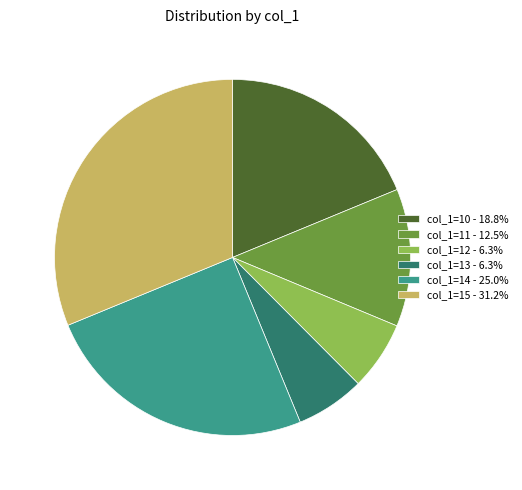

Approximately how many times larger is the value at col_1=15 - 31.2% compared to col_1=13 - 6.3%?

5.0